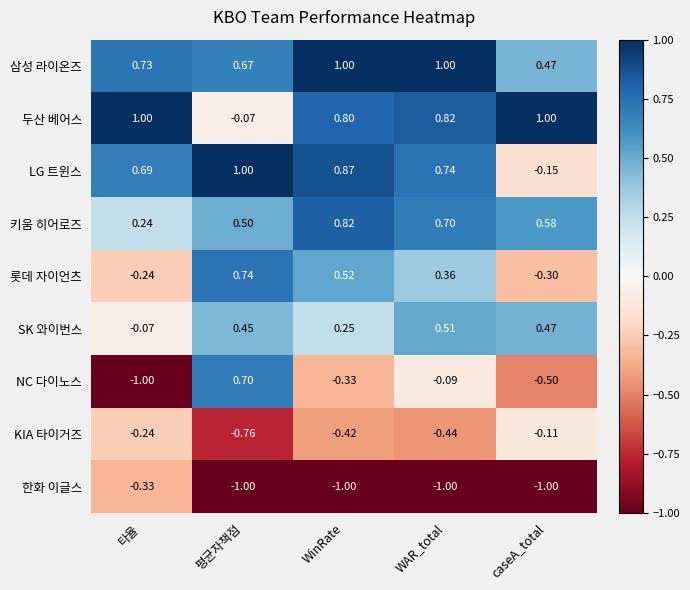

At which label is 롯데 자이언츠 closest to 0?

타율